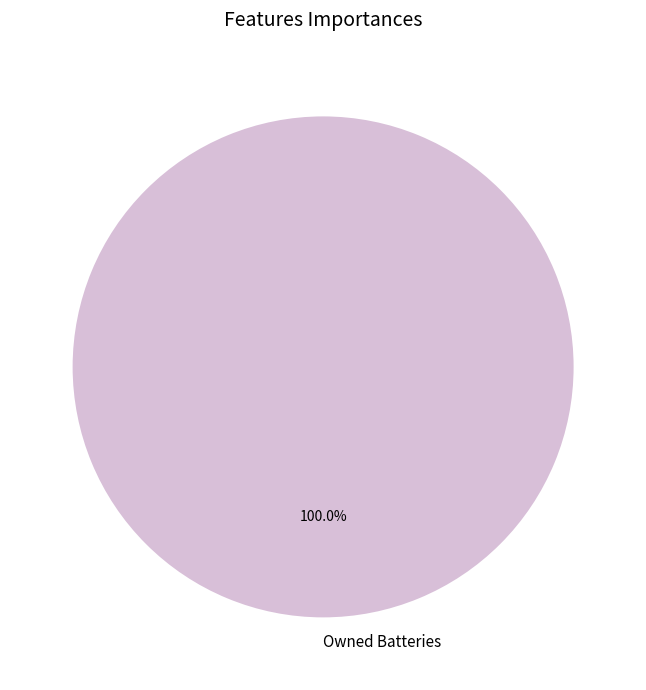

True or false: Owned Batteries accounts for 88% of the total.

False